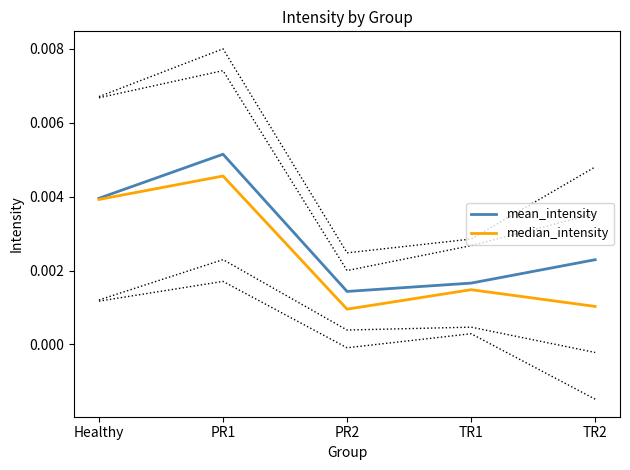

True or false: mean_intensity has more than 1 interior local peaks.

False